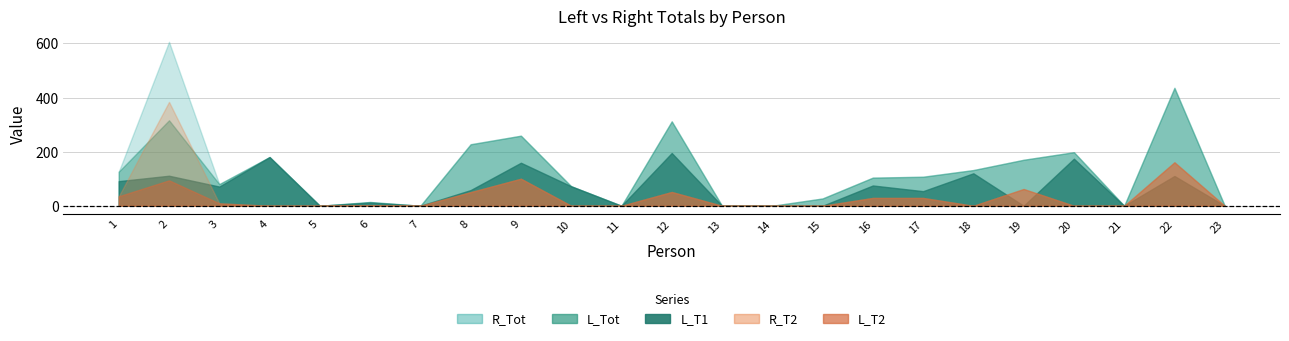

In L_Tot, how many points are lower than both neighbors (excluding endpoints)?

5